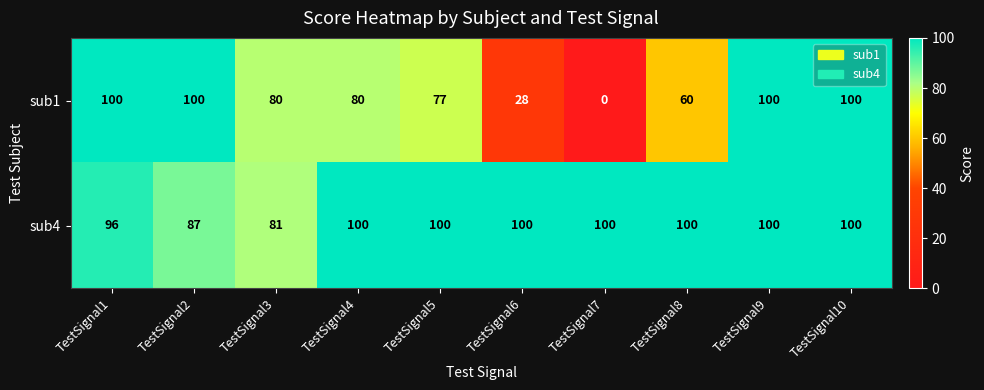

Reading left to right, extract all data points from this chart.

sub1: TestSignal1=100	TestSignal2=100	TestSignal3=80	TestSignal4=80	TestSignal5=77	TestSignal6=28	TestSignal7=0	TestSignal8=60	TestSignal9=100	TestSignal10=100
sub4: TestSignal1=96	TestSignal2=87	TestSignal3=81	TestSignal4=100	TestSignal5=100	TestSignal6=100	TestSignal7=100	TestSignal8=100	TestSignal9=100	TestSignal10=100